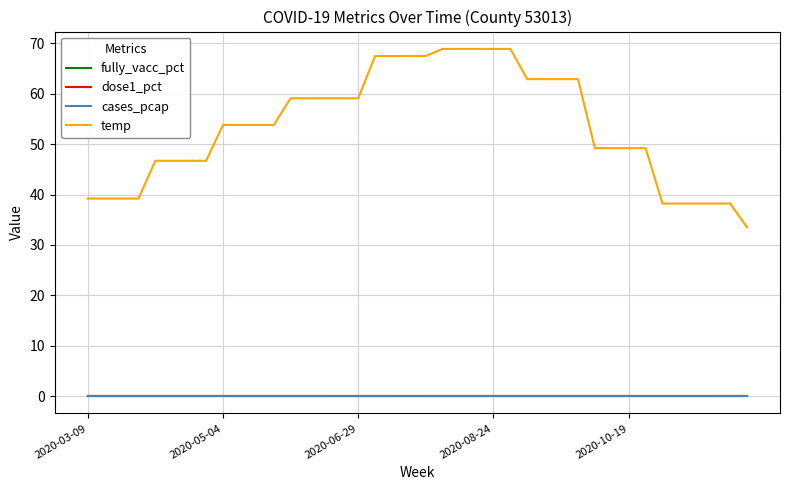

What is the lowest value of the temp series?

33.5